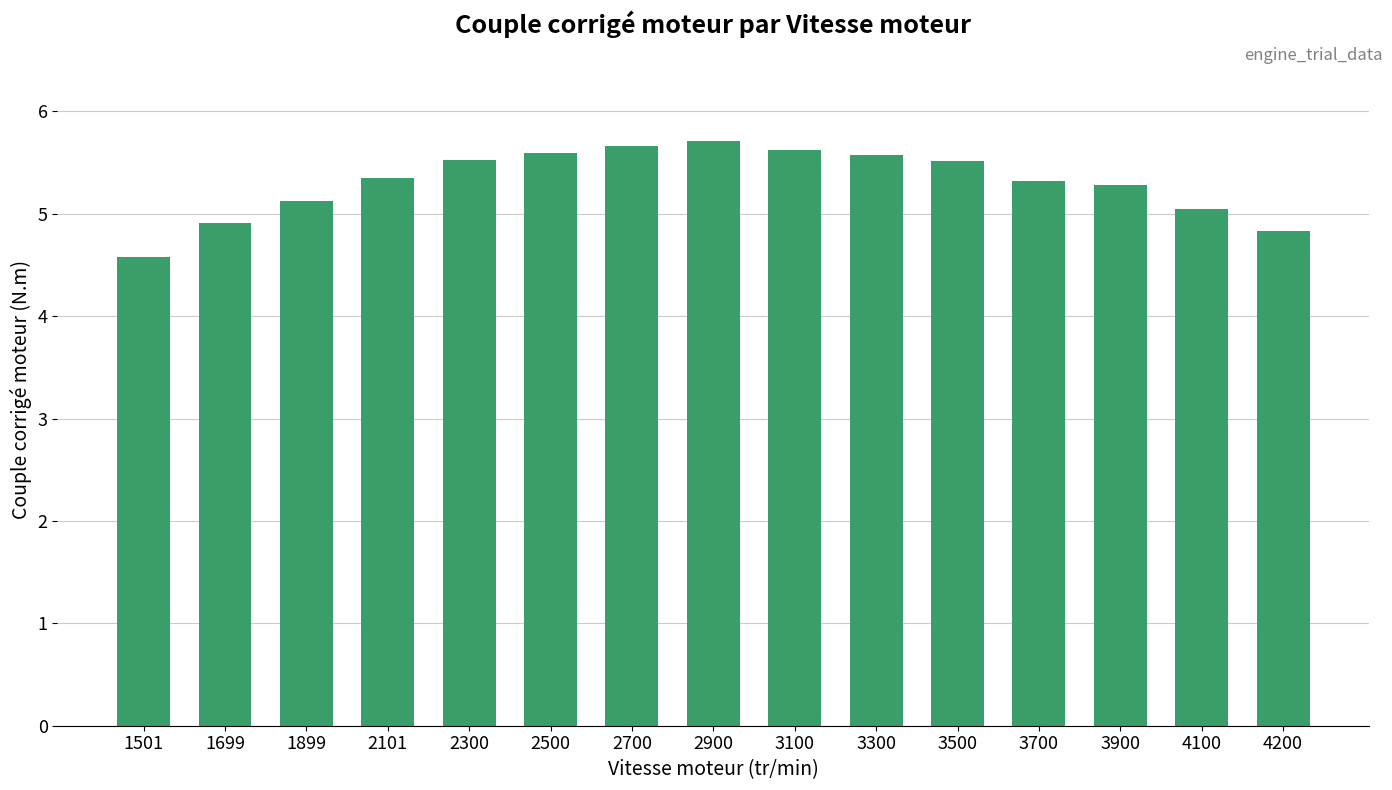

What is the sum of the values at 3700 and 1699?

10.2